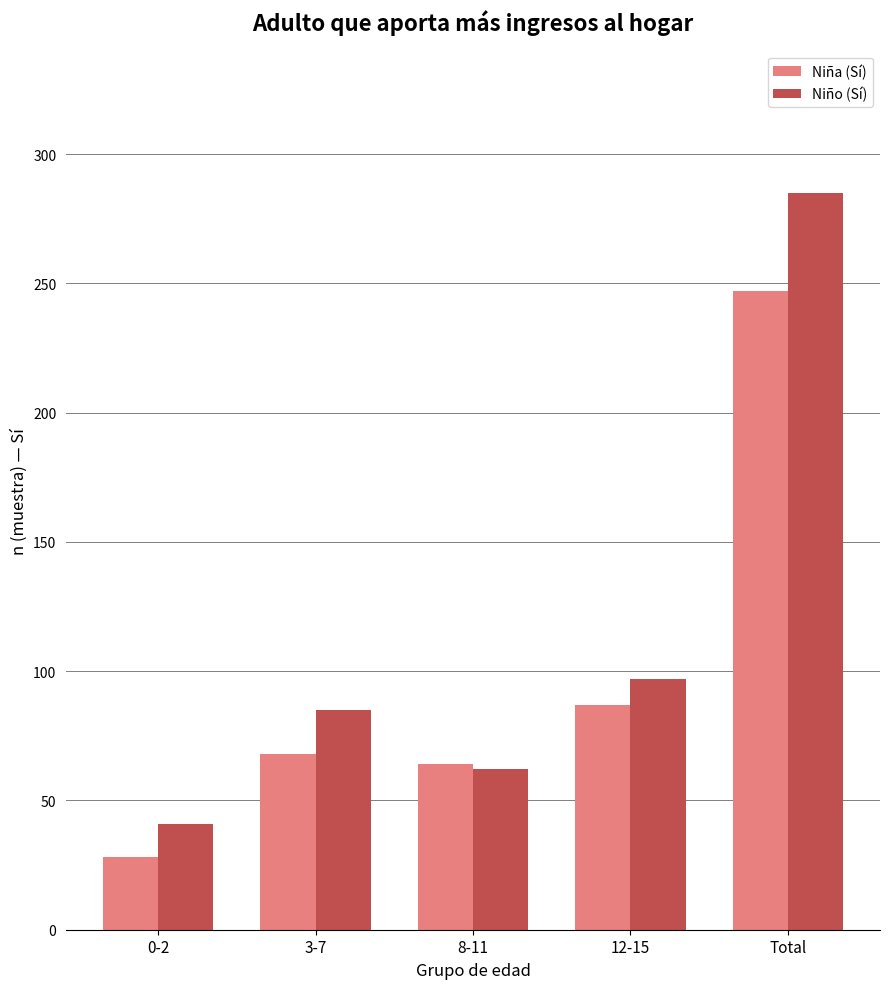

What is the label of the 5th bar from the left?

Total